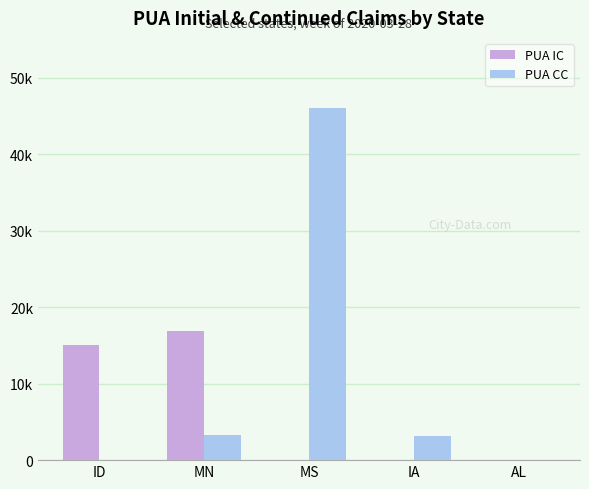

What position from the right is AL?

1